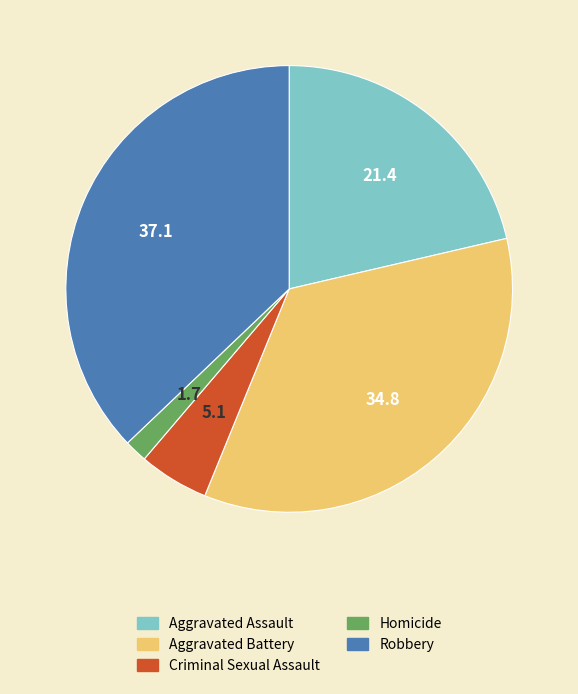

Between Aggravated Assault and Aggravated Battery, which is larger?

Aggravated Battery